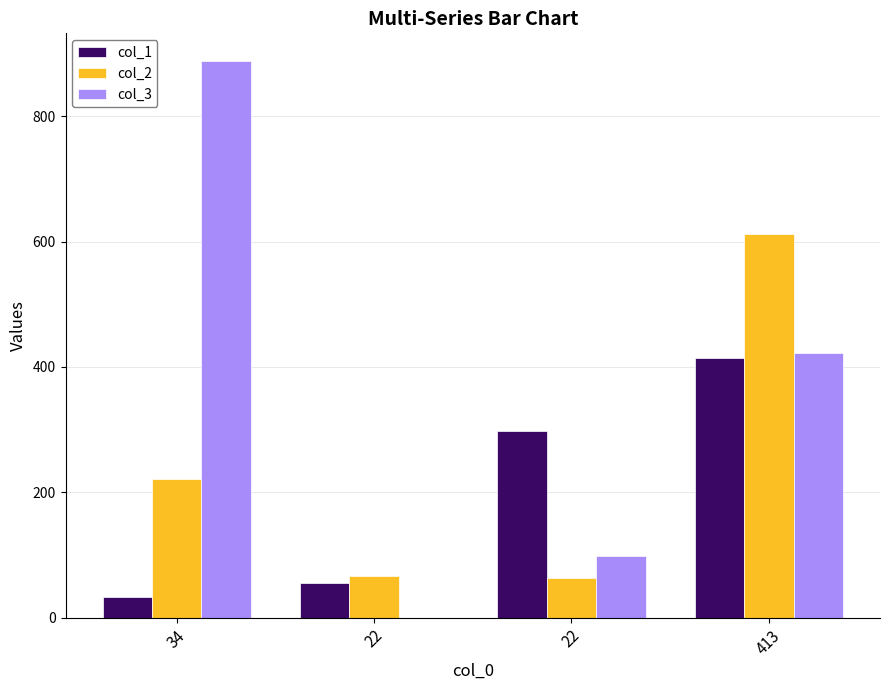

Are the bars grouped side by side (vs. stacked)?

Yes